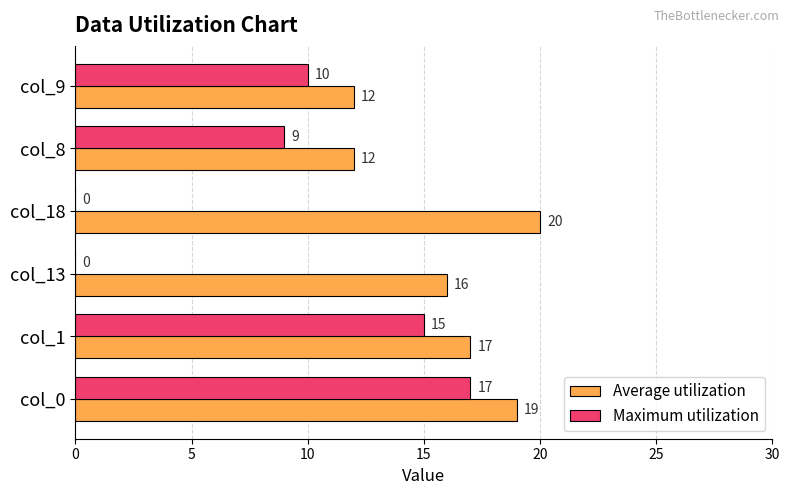

The Maximum utilization series shows 0 at col_13. True or false?

True